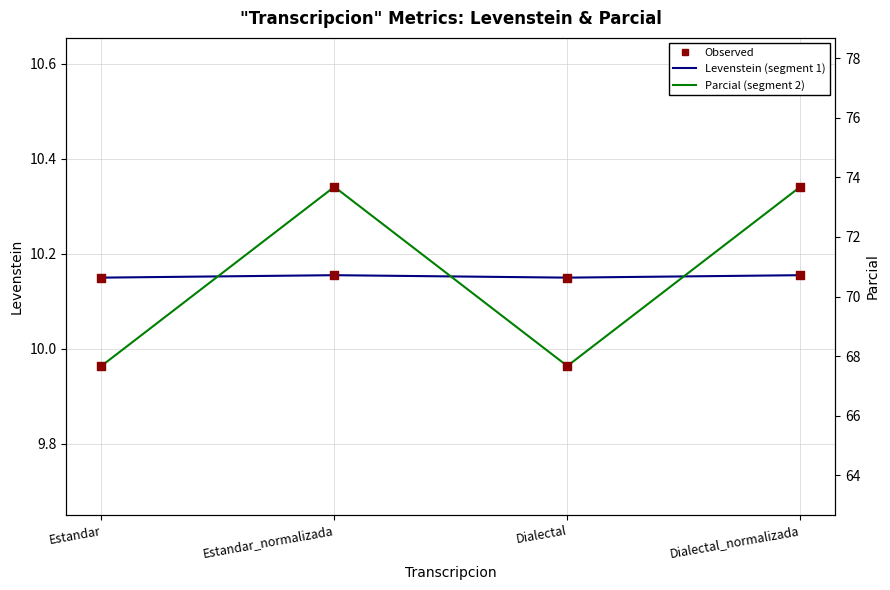

Which series reaches the minimum Y coordinate?

Levenstein (segment 1)